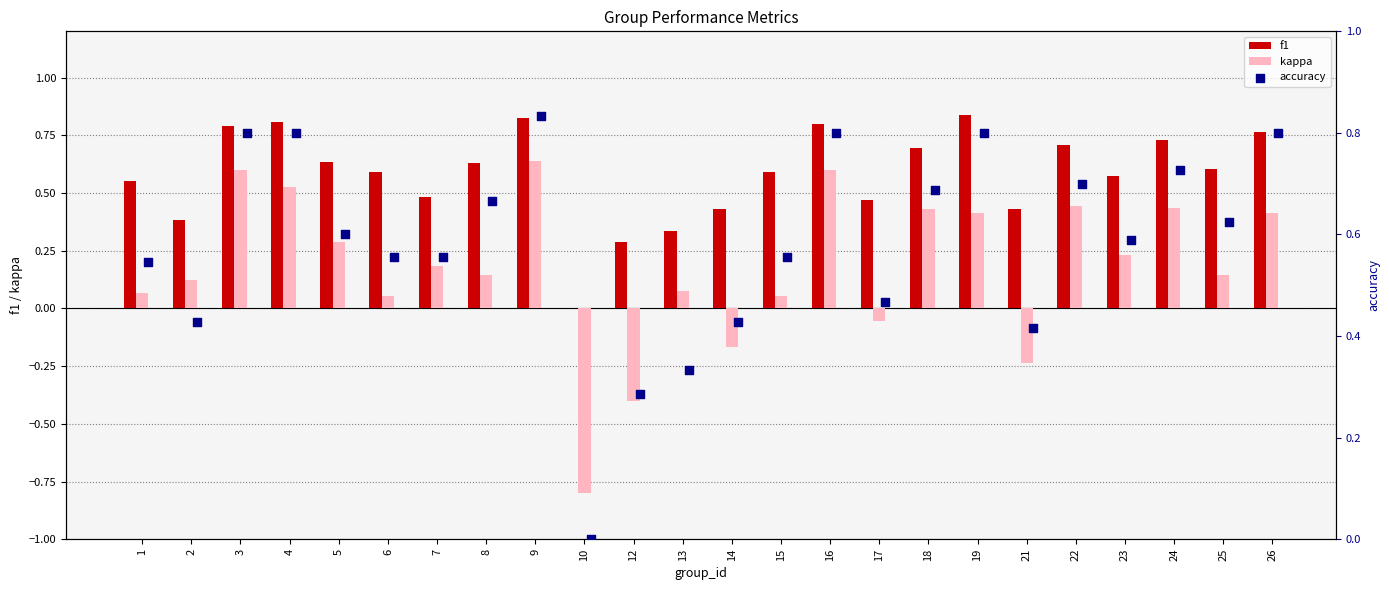

Which series contains the highest Y value?

f1